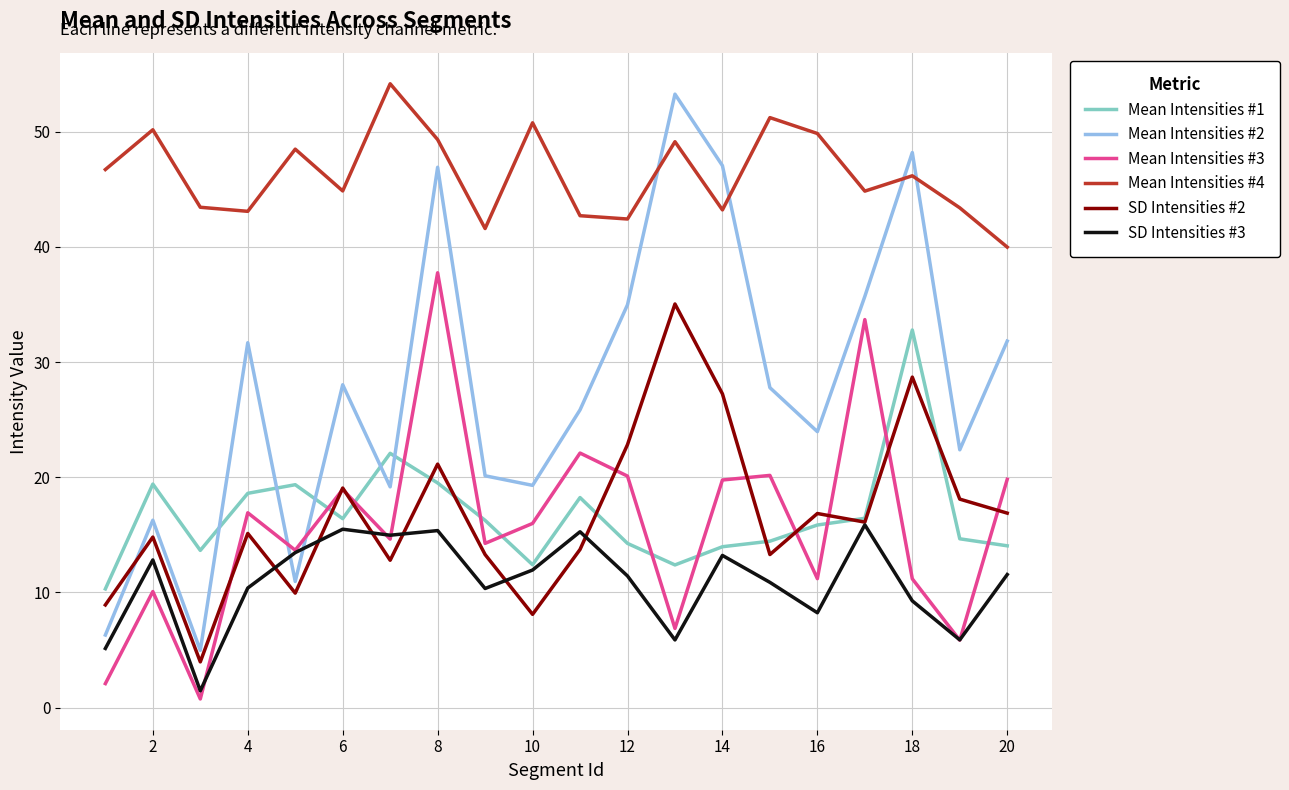

How many times do Mean Intensities #2 and Mean Intensities #1 cross each other?

5